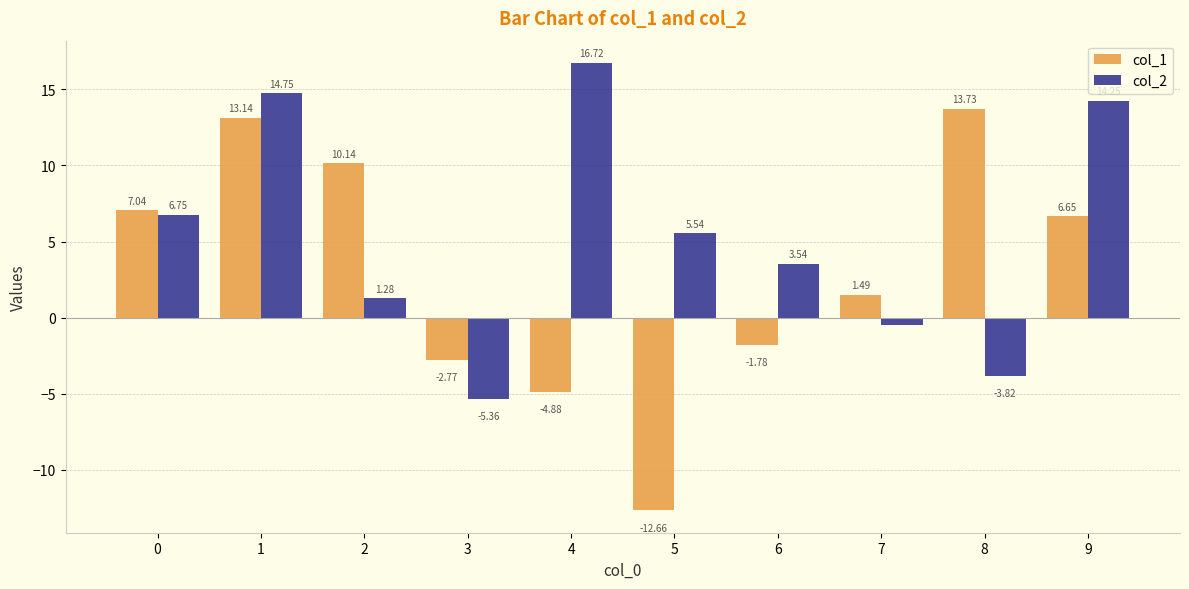

Which series has the largest total across all categories?

col_2